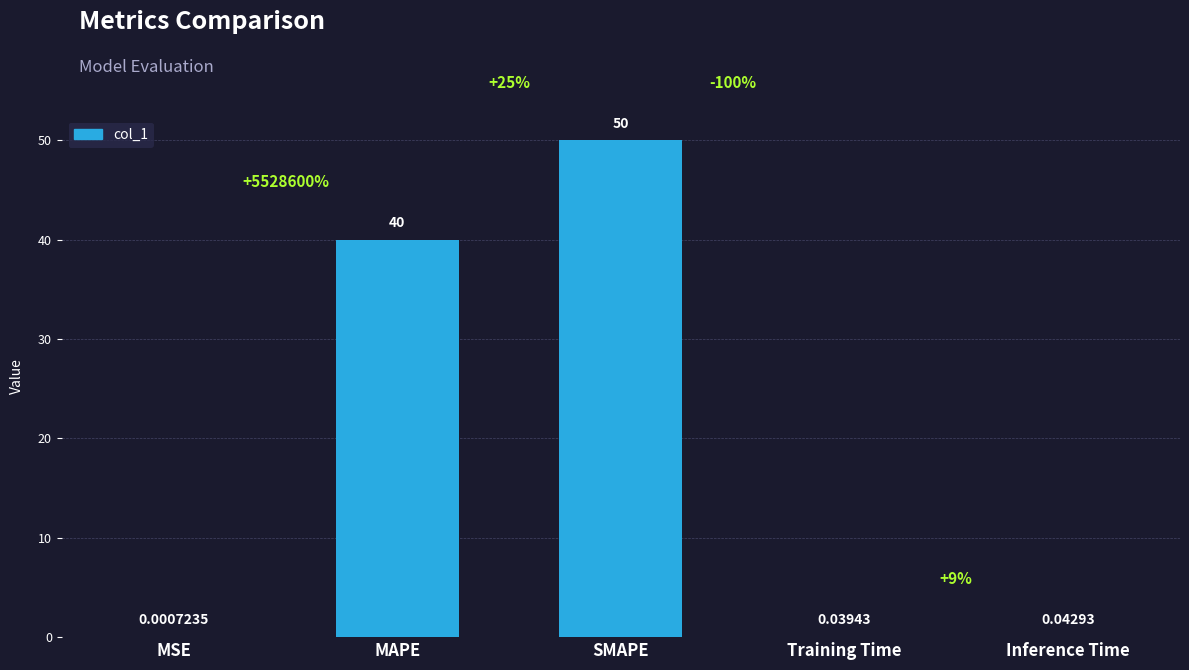

At which category does the chart reach its peak across all series?

SMAPE